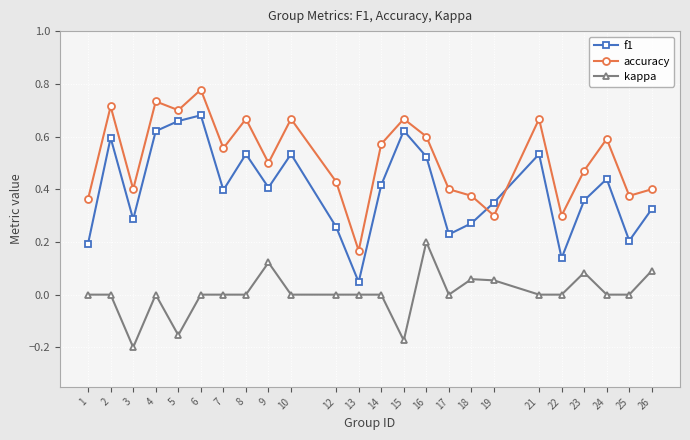

Which series has the largest range (max minus min)?

f1